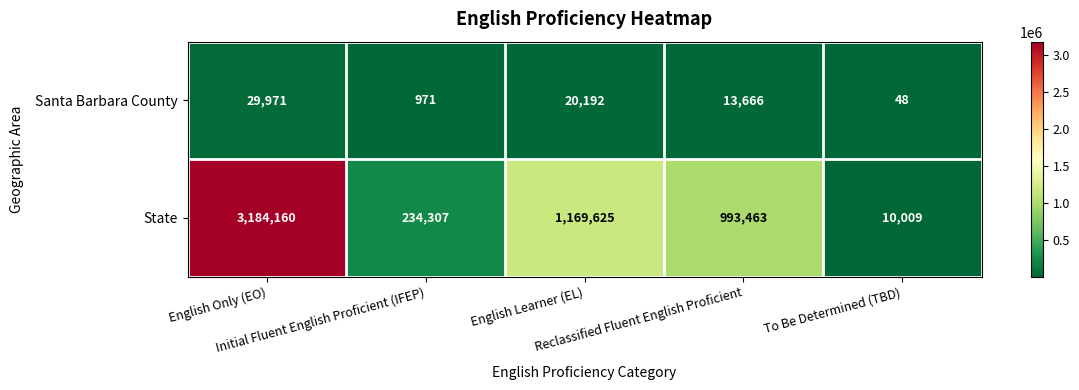

Which series has the largest range (max minus min)?

State